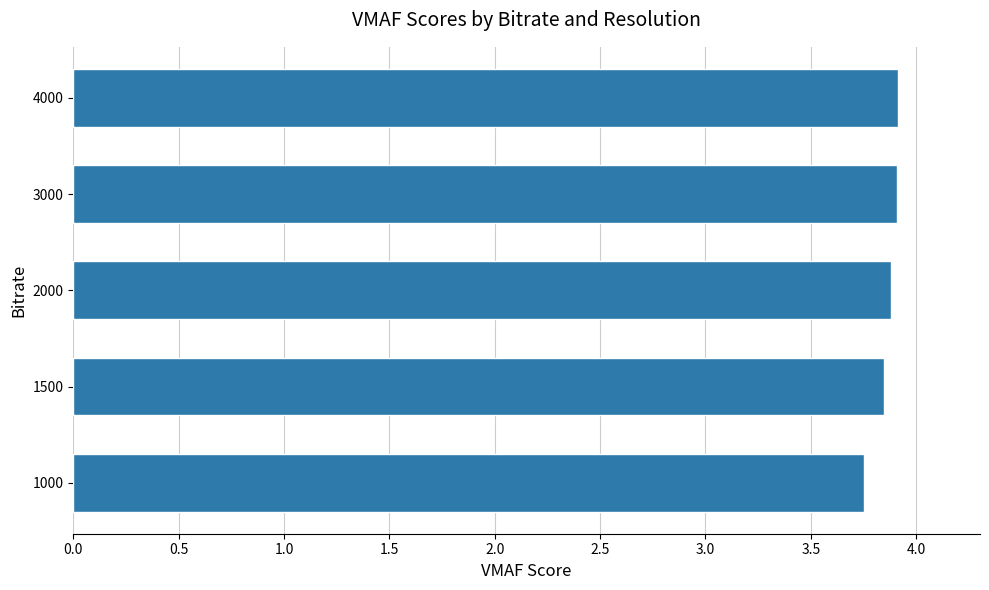

Approximately how many times larger is the value at 1500 compared to 4000?

1.0